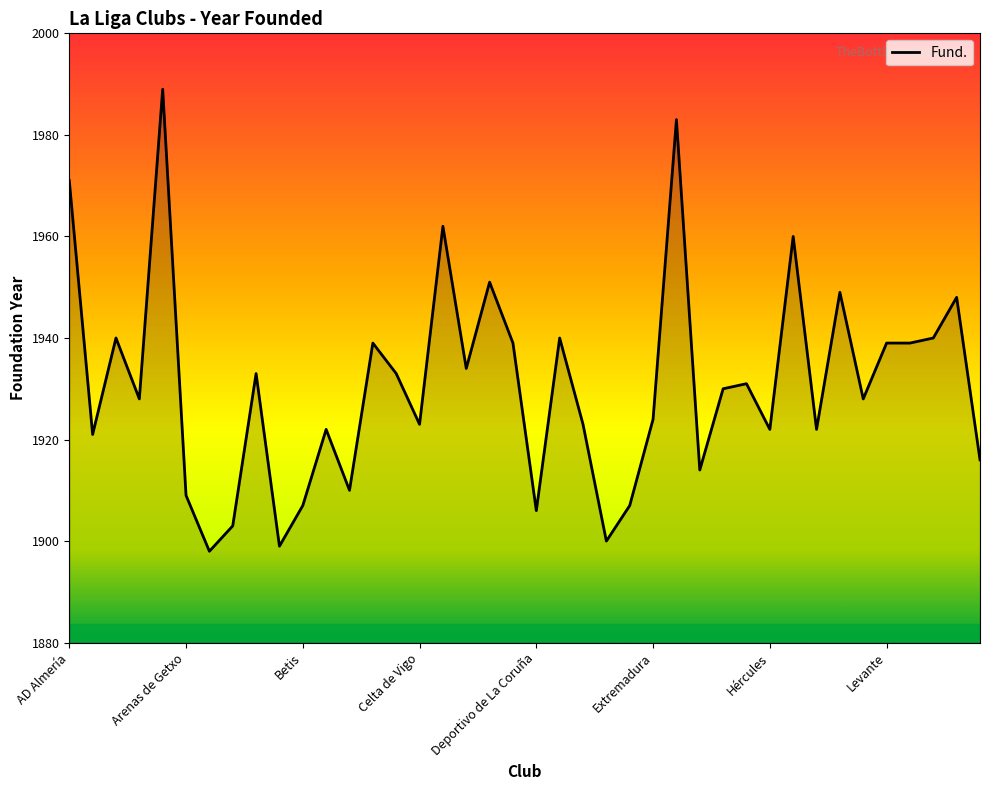

Does the chart display data point markers on the line(s)?

No